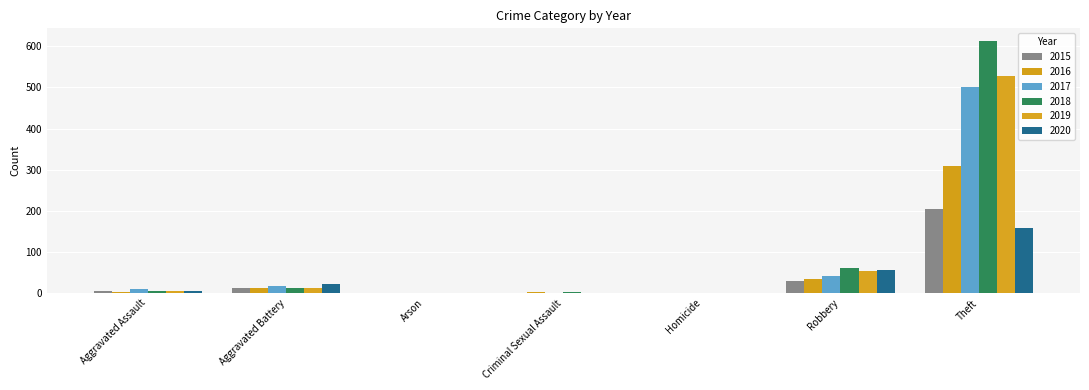

How many groups of bars are there?

7